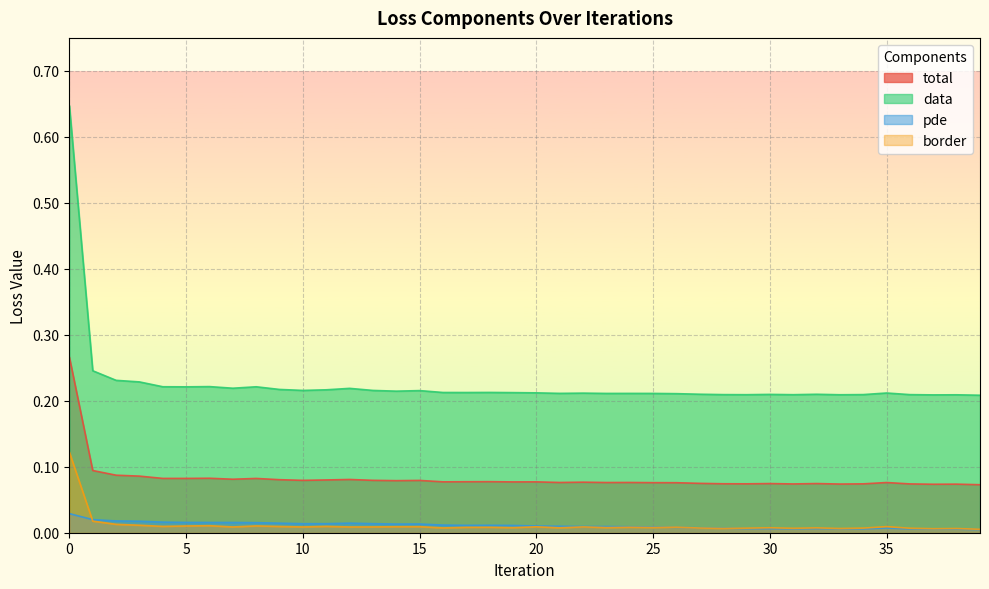

At how many categories does at least one series exceed 0?

40